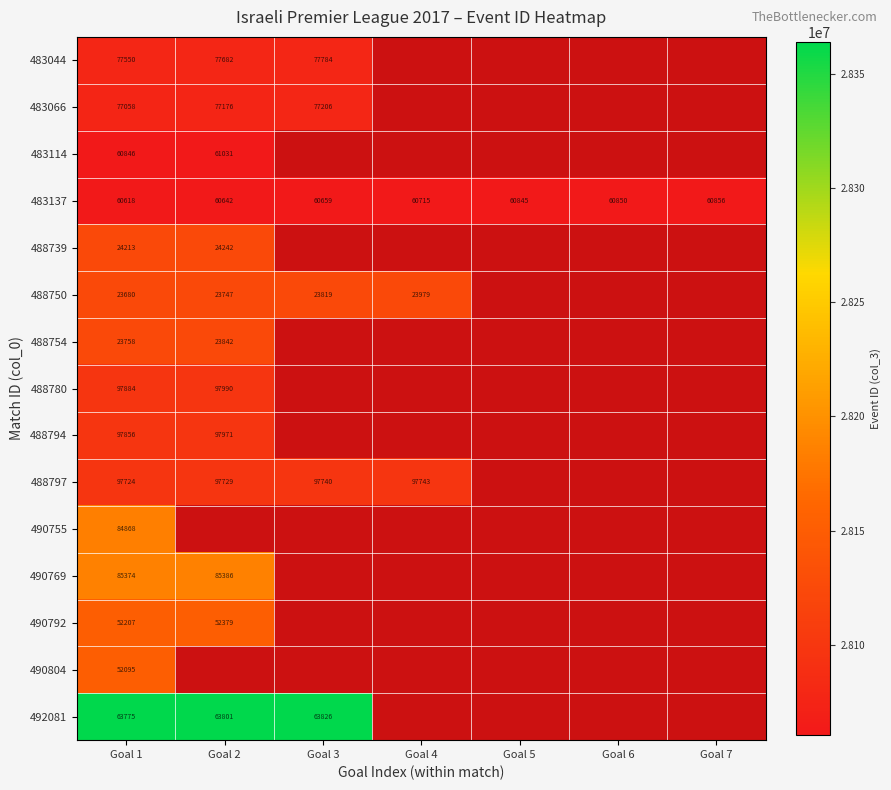

At Goal 1, list the series in order from smallest to largest.

488750, 488754, 488739, 490804, 490792, 483137, 483114, 492081, 483066, 483044, 490755, 490769, 488797, 488794, 488780